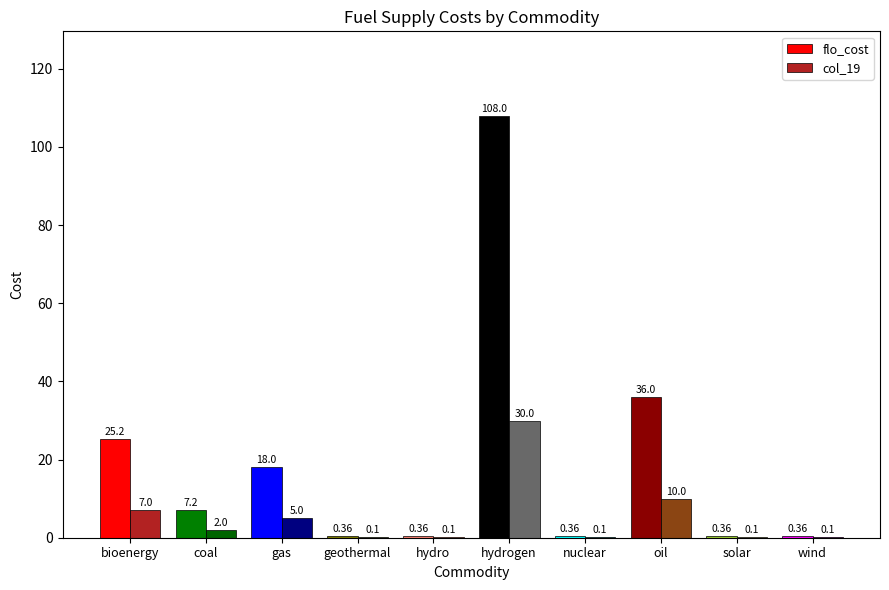

At which label does flo_cost reach its peak?

hydrogen